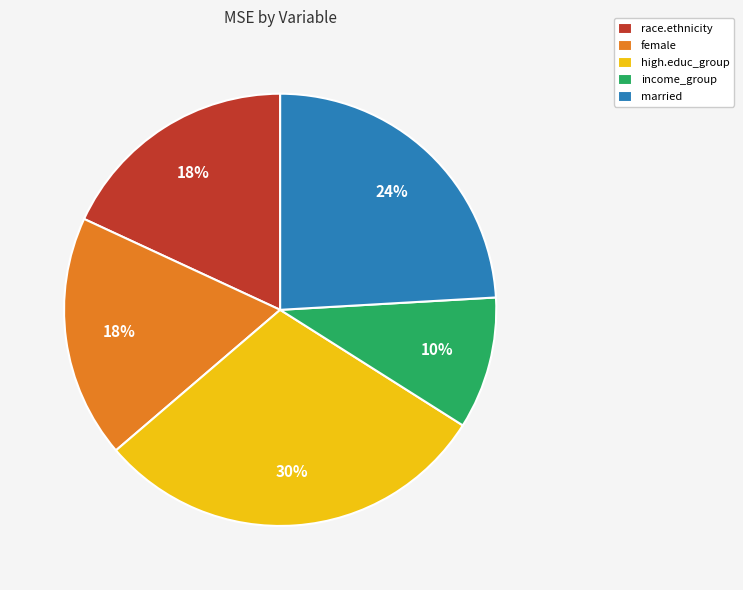

Is it true that race.ethnicity is 10% of the pie?

False